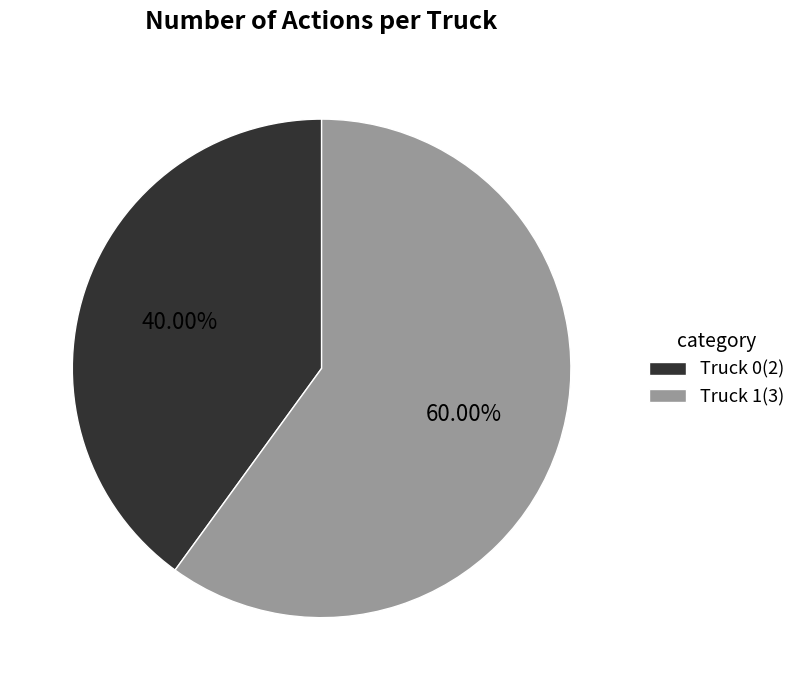

To the nearest percent, what is the difference between the largest and smallest slice percentages?

20%